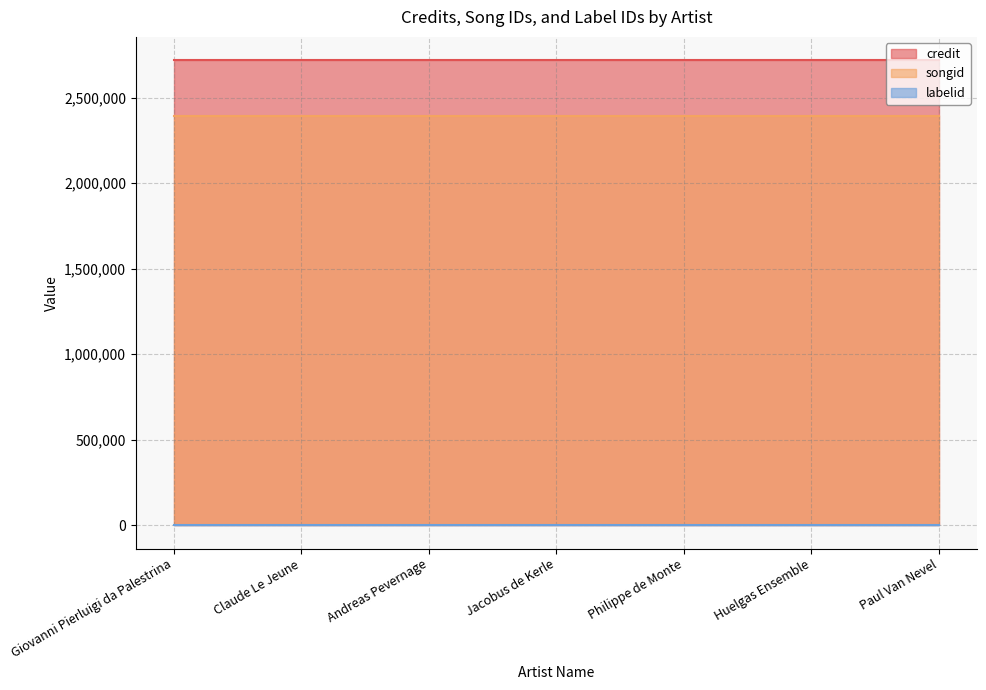

What are all the series names shown in the legend?

credit, songid, labelid